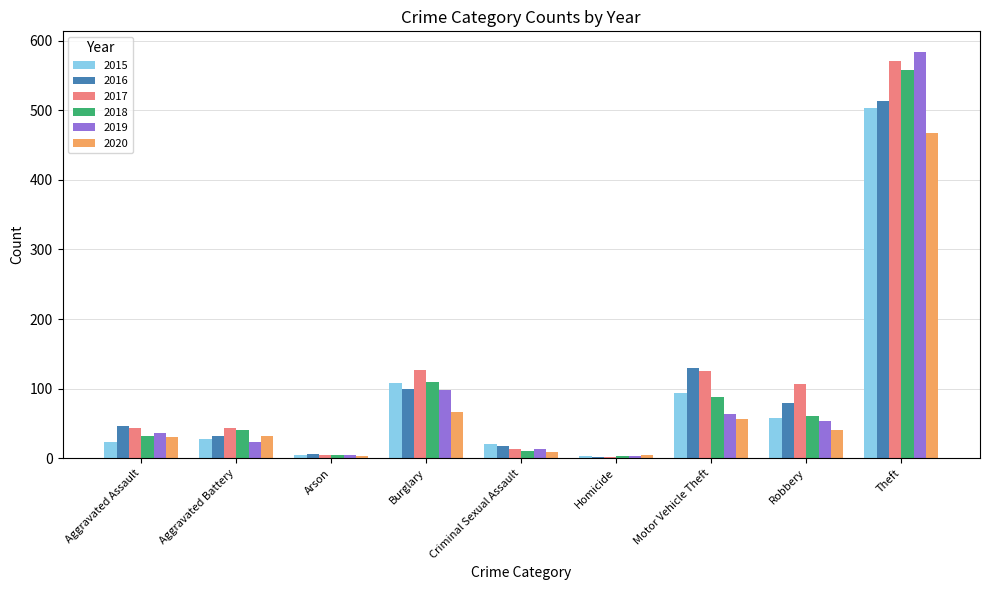

What is the spread (max minus min) of values at Aggravated Assault?

23